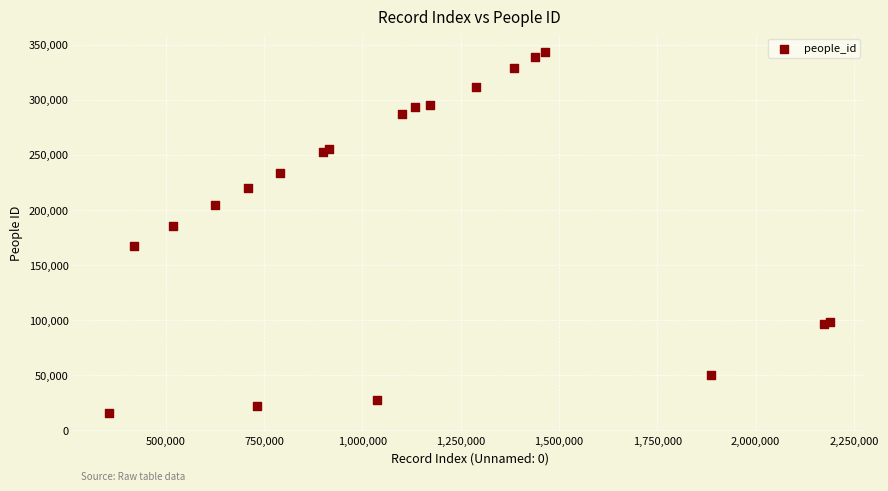

What Y value in the scatter plot is closest to 179609?

185816